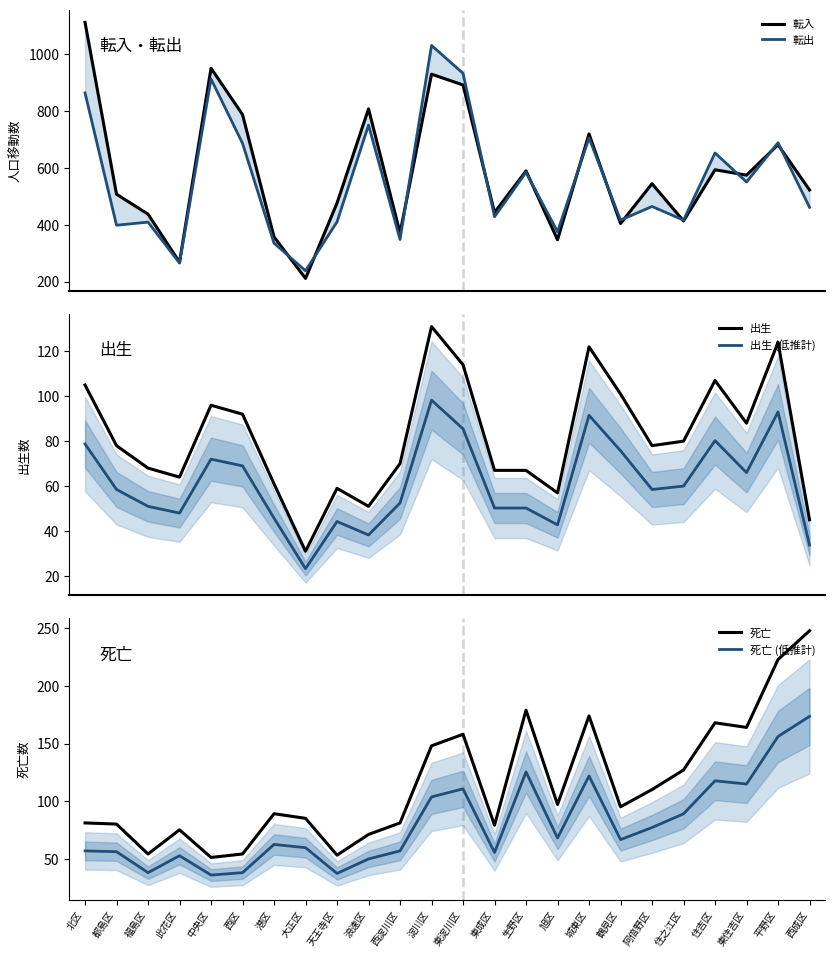

True or false: 転出 and 出生 (低推計) intersect in this chart.

False